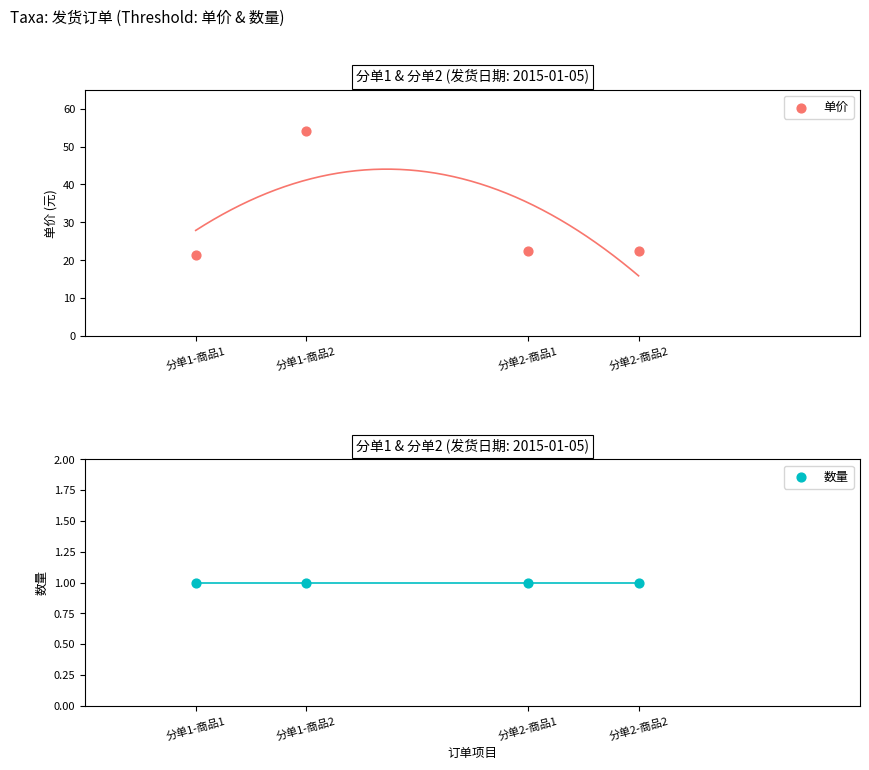

At how many categories does at least one series exceed 21?

4